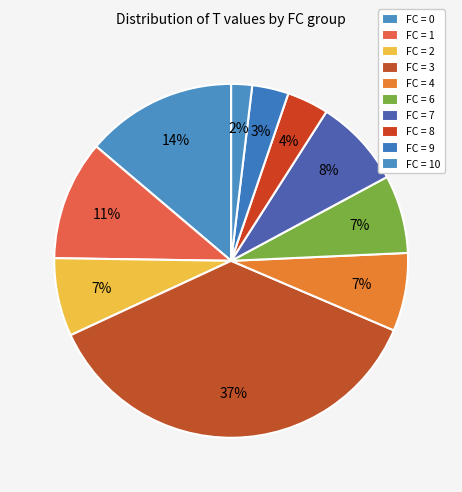

Is there any slice that represents more than half of the pie?

No